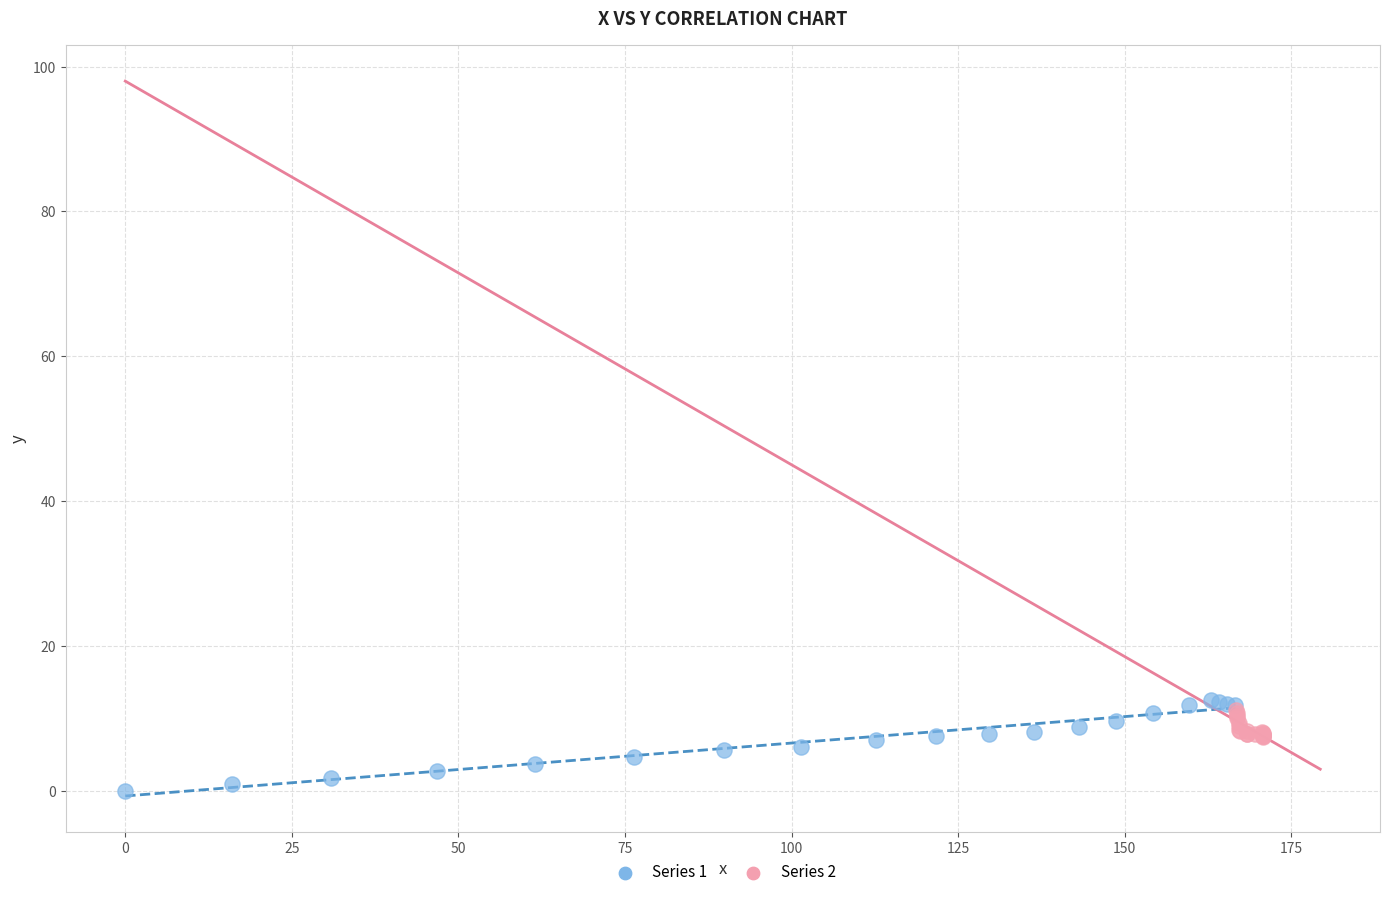

Which series reaches the maximum Y coordinate?

Series 1